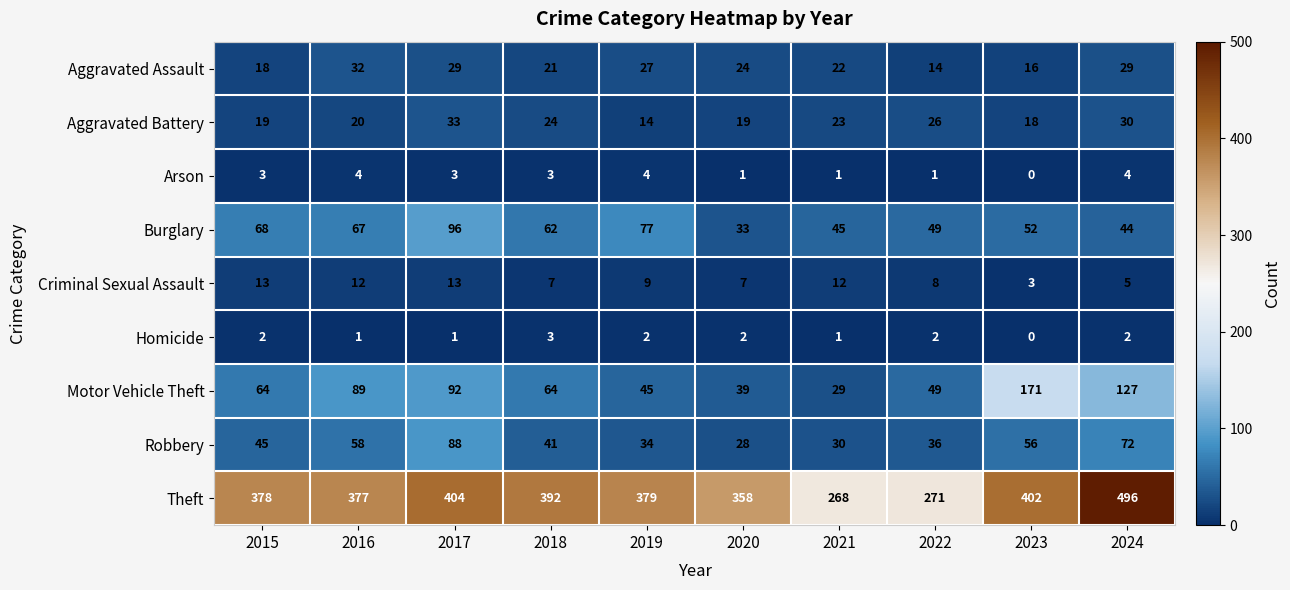

Where does the Burglary series first go above 62?

2015